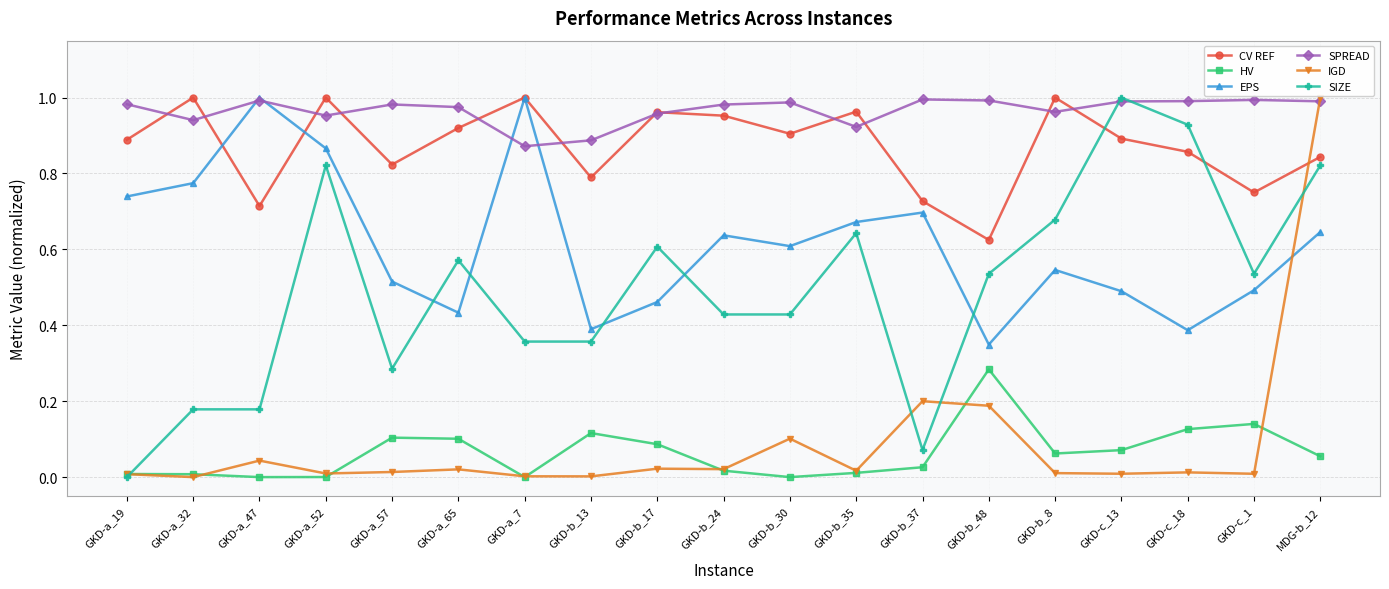

The value of EPS at GKD-b_35 is 1.1. True or false?

False